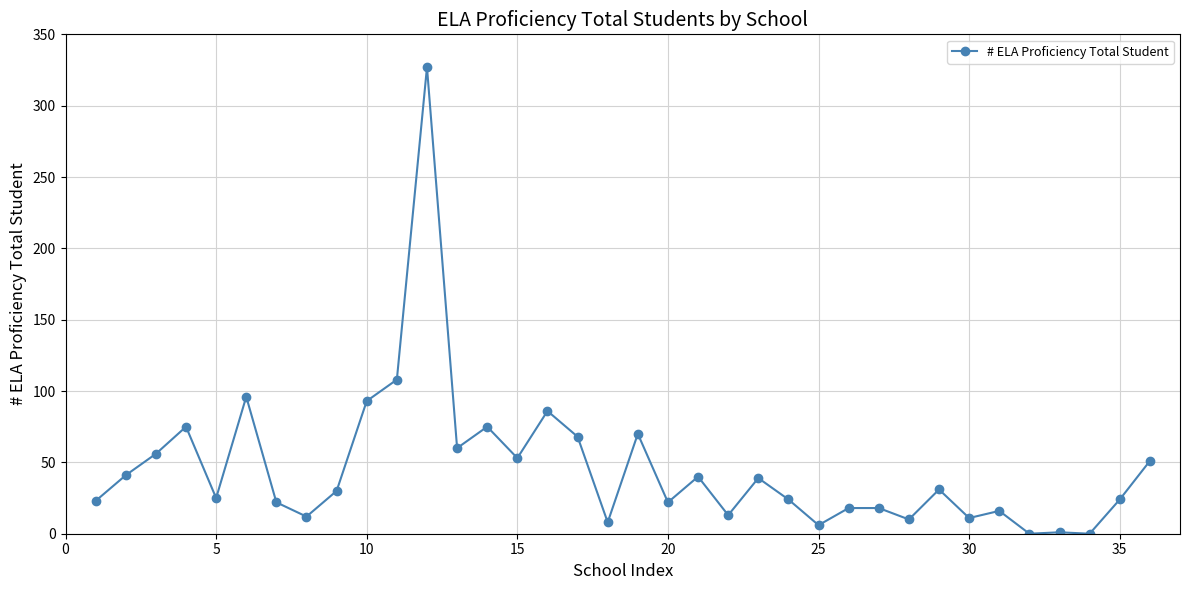

What is the sum of all values?

1652